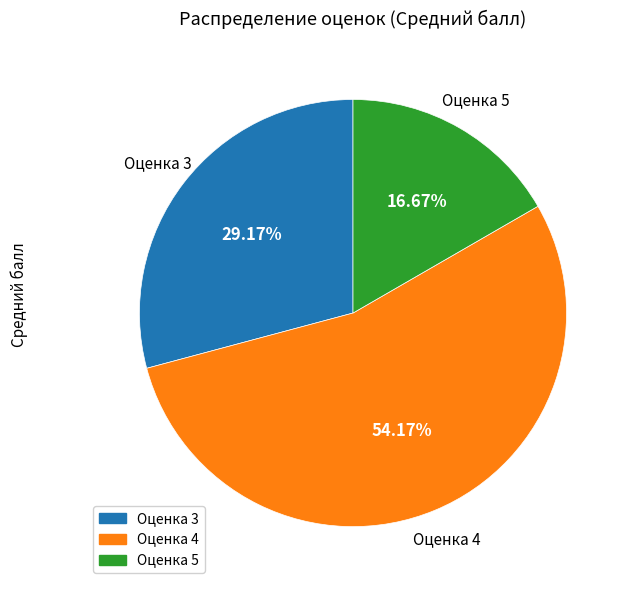

Is there a majority slice in this chart?

Yes